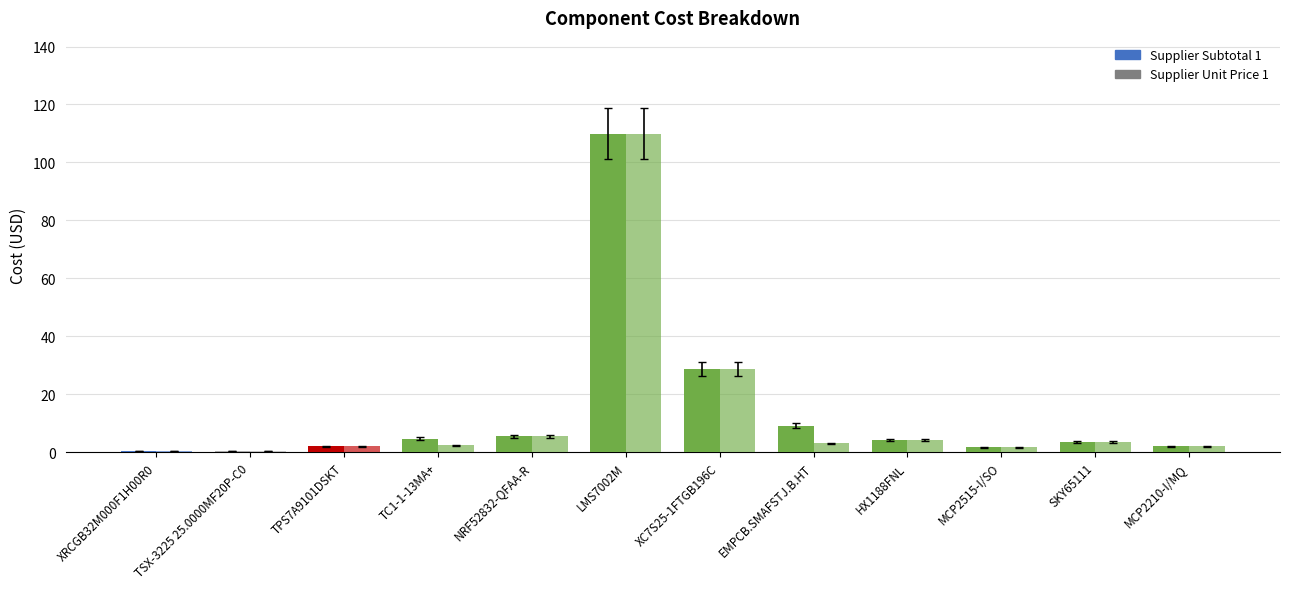

At which label is Supplier Subtotal 1 closest to 55?

XC7S25-1FTGB196C